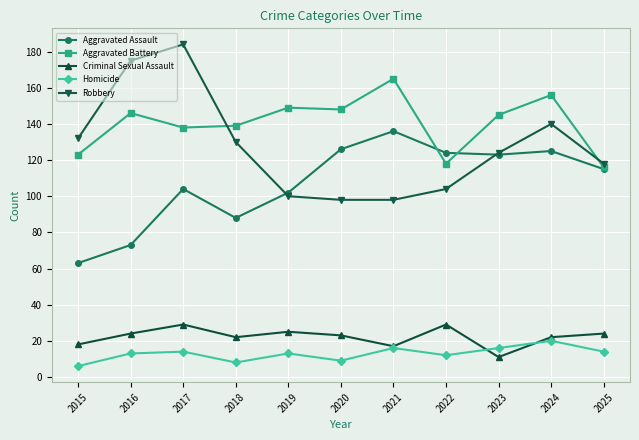

Count the number of categories in the chart.

11